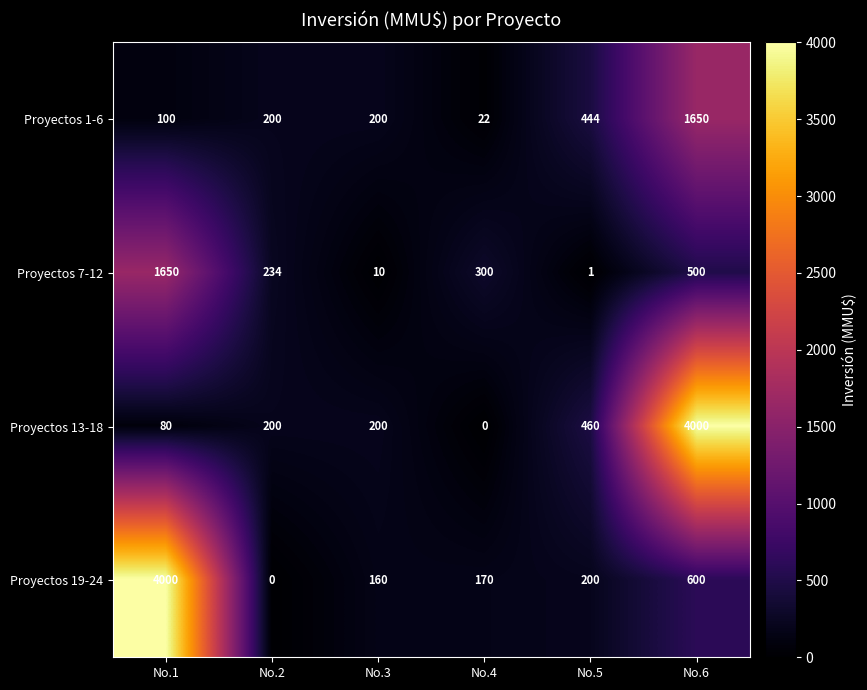

What is the sum of the Proyectos 1-6 values at No.3 and No.6?

1850